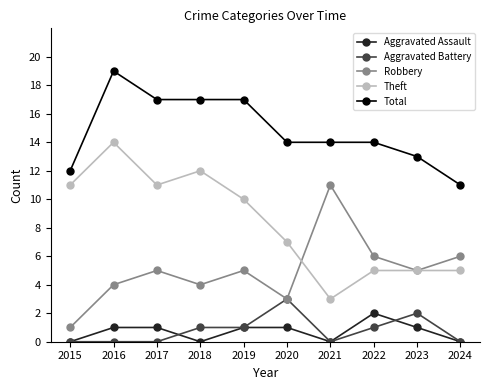

Rank the series by their maximum value, from lowest to highest.

Aggravated Assault, Aggravated Battery, Robbery, Theft, Total